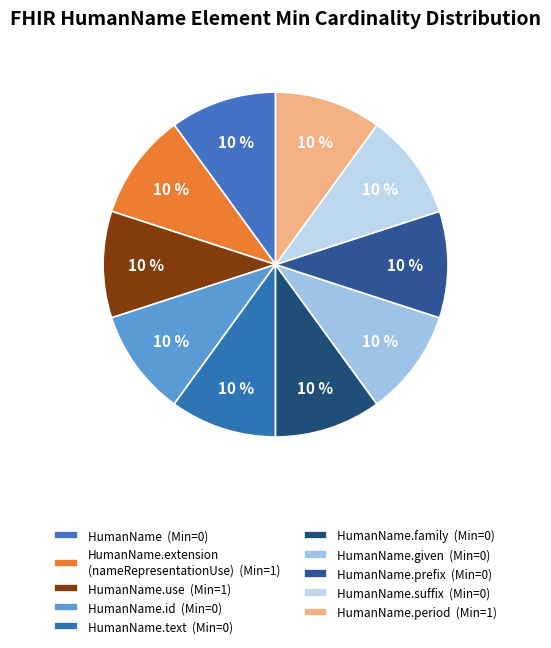

How many segments does this pie chart have?

10